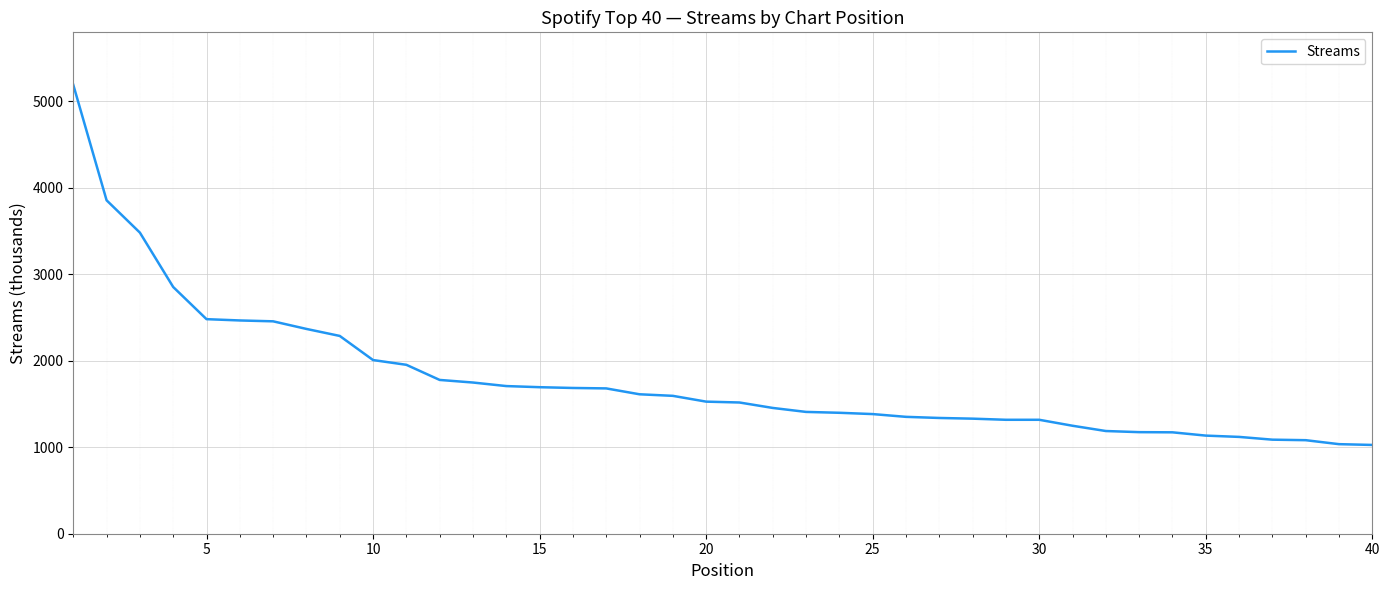

What is the maximum value shown in the chart?

5193